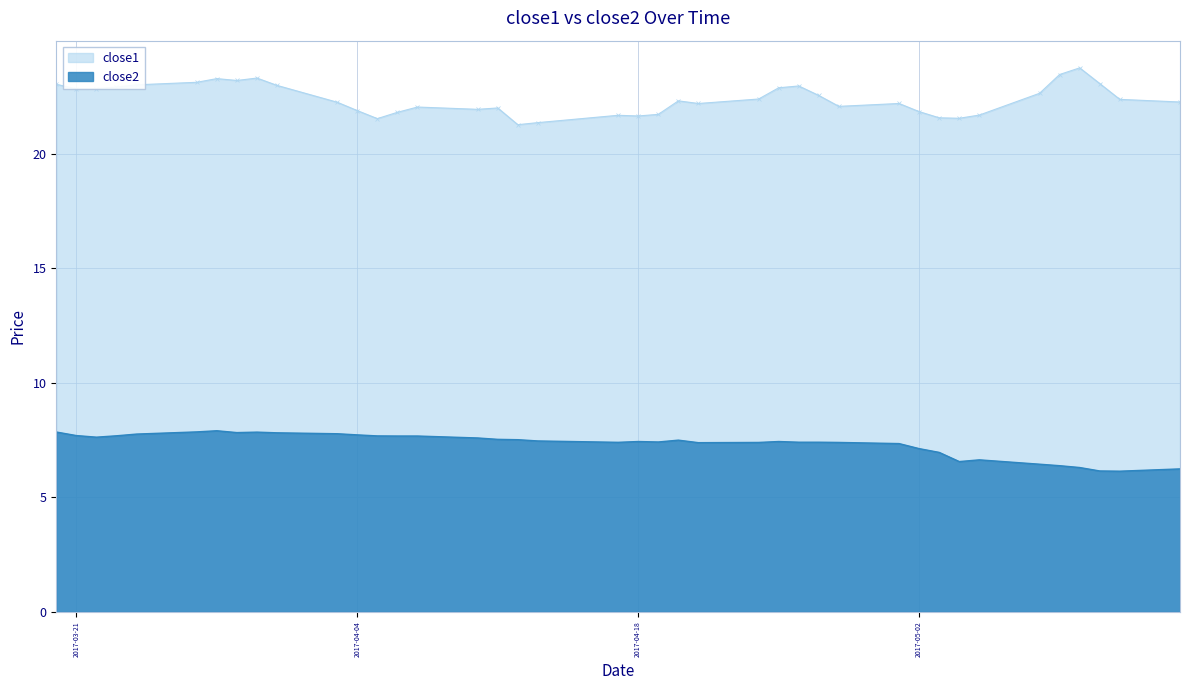

At which label does close2 first exceed 7?

2017-03-20